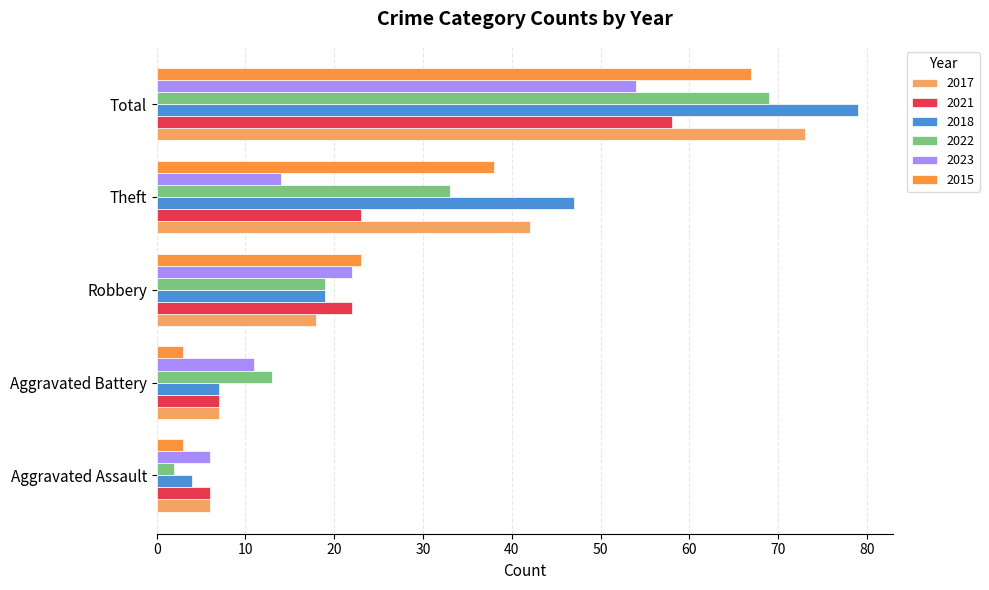

Count the number of data series in this chart.

6